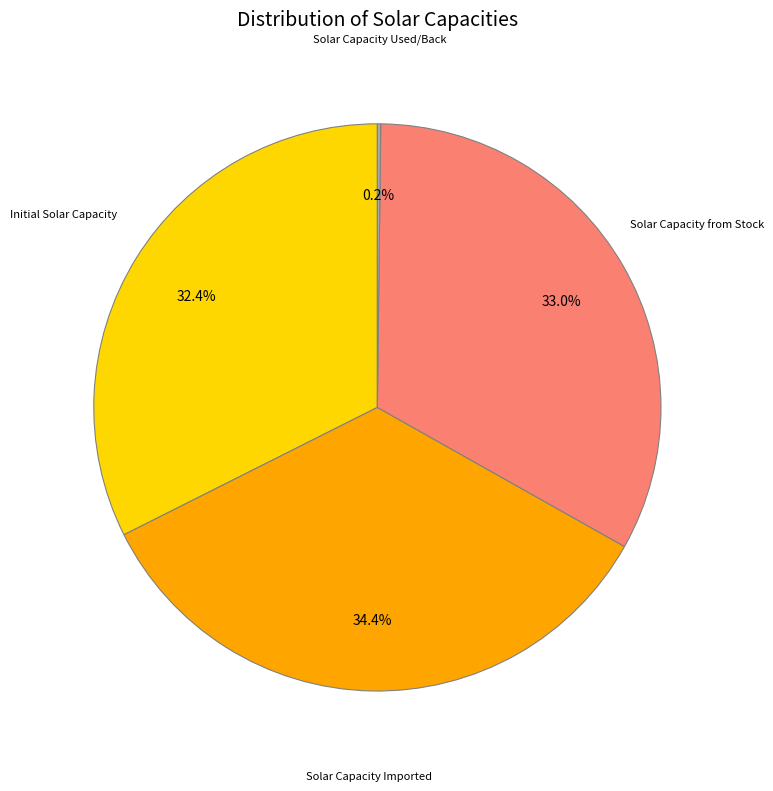

To the nearest percent, what is the average slice percentage?

25%